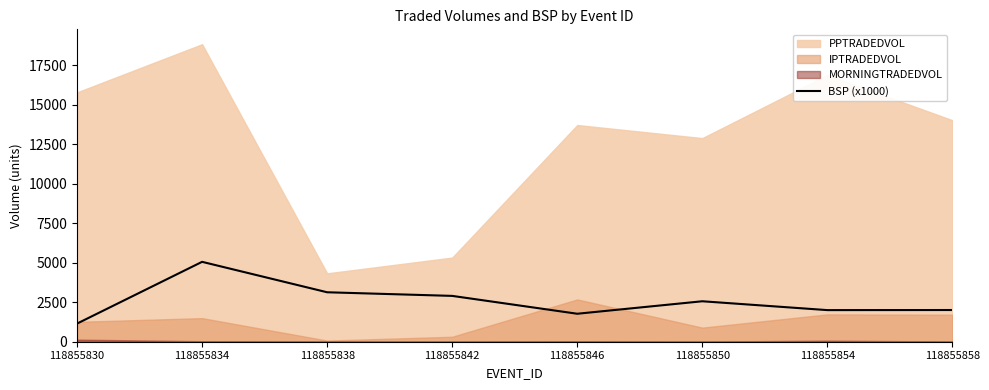

The value at 118855850 is 2560.0. True or false?

True